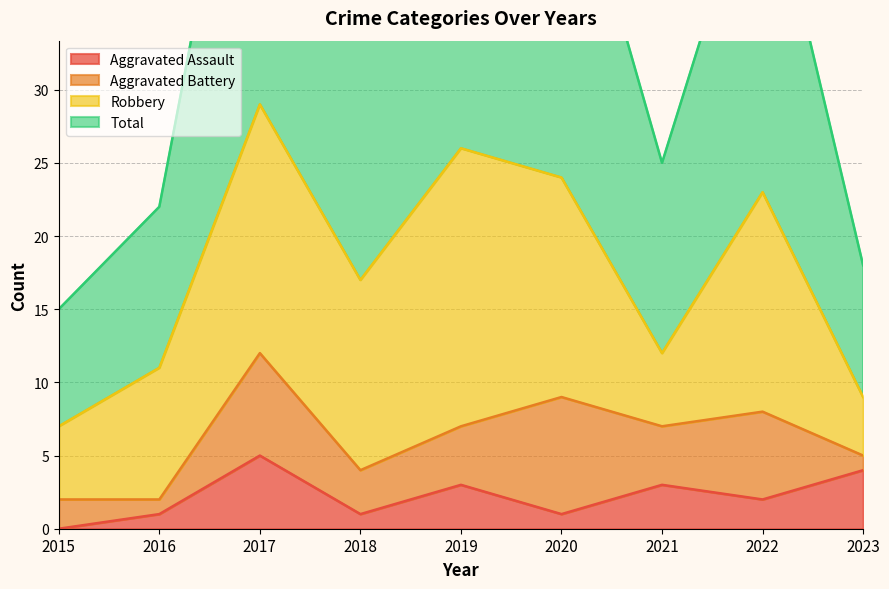

At which label does Aggravated Assault reach its minimum?

2015